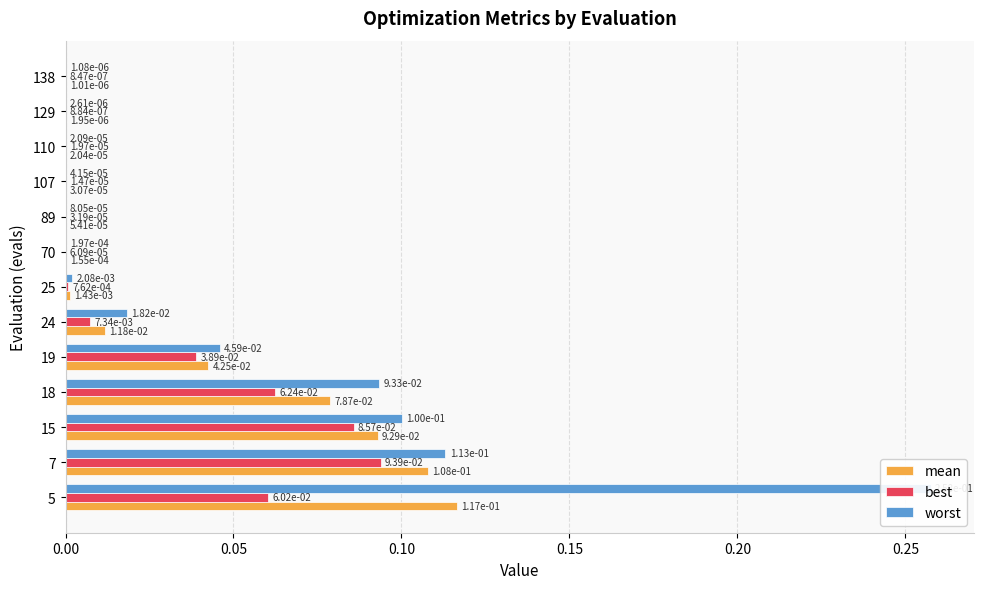

How many series are shown in this chart?

3